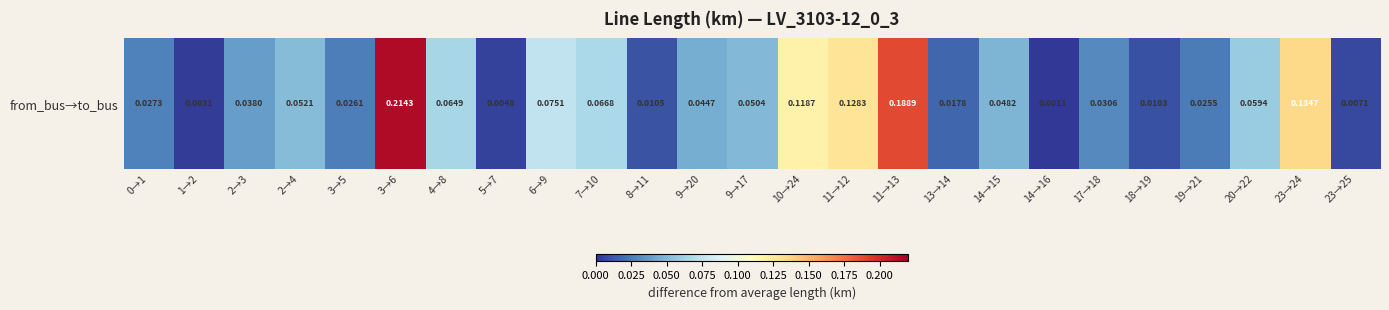

What is the average value?

0.1